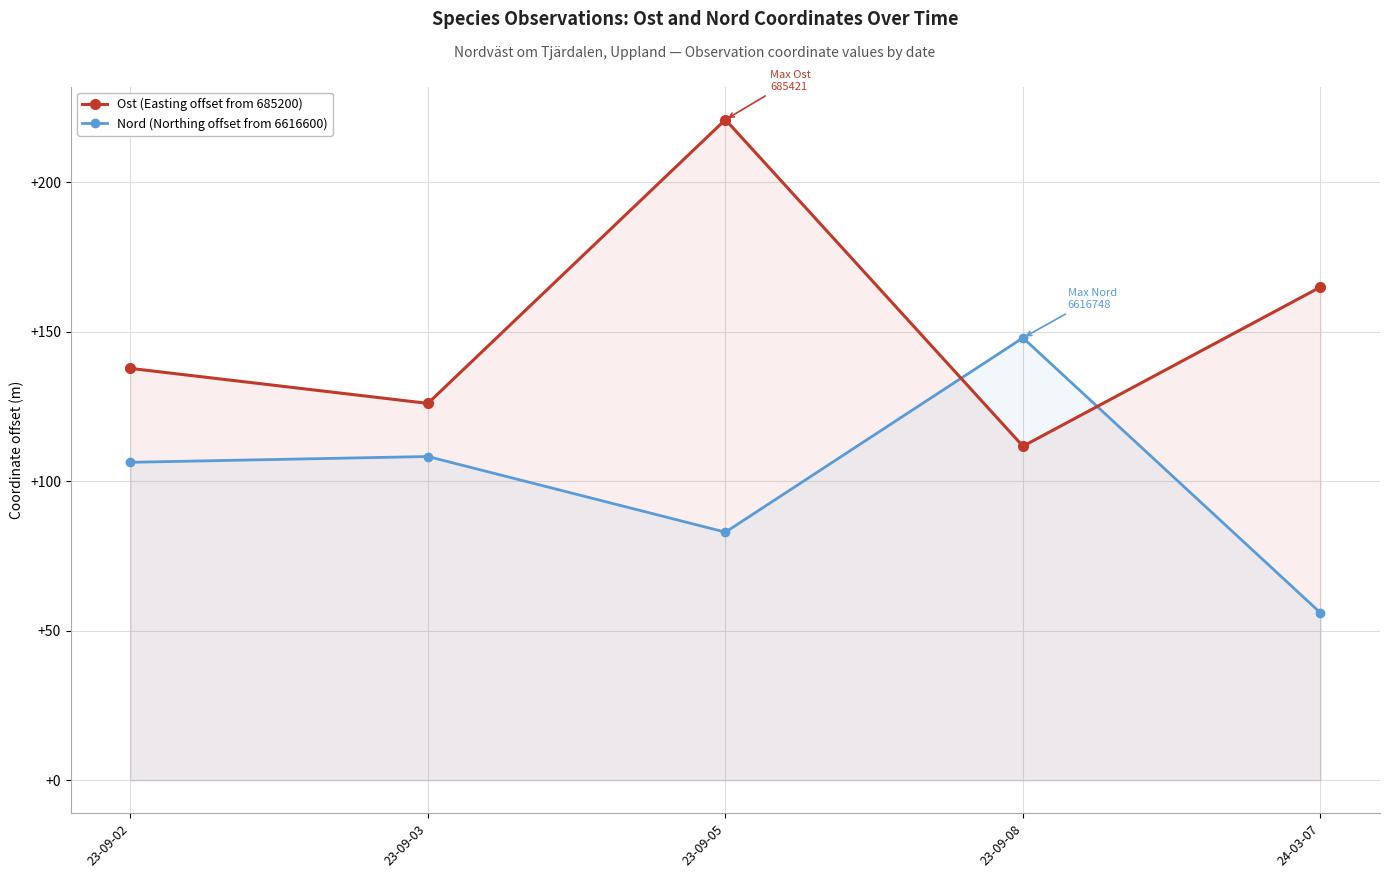

Where is the first local minimum for Nord (Northing offset from 6616600)?

23-09-05